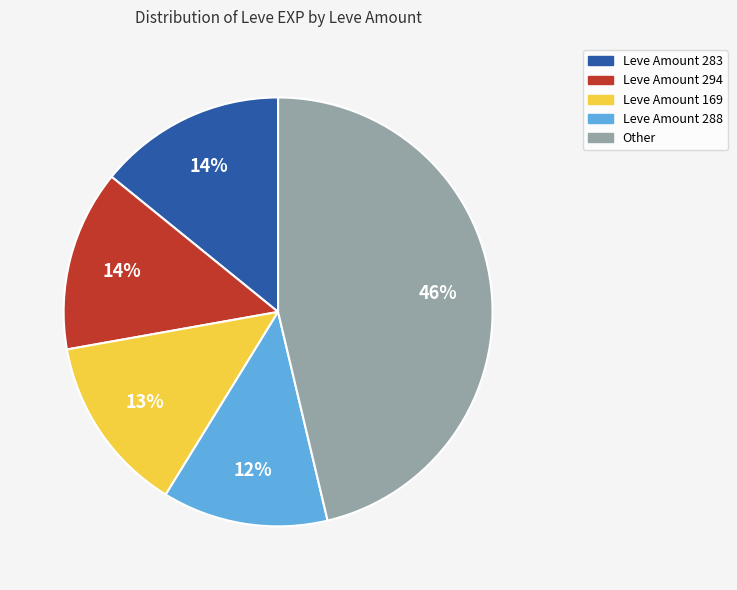

Is there a majority slice in this chart?

No